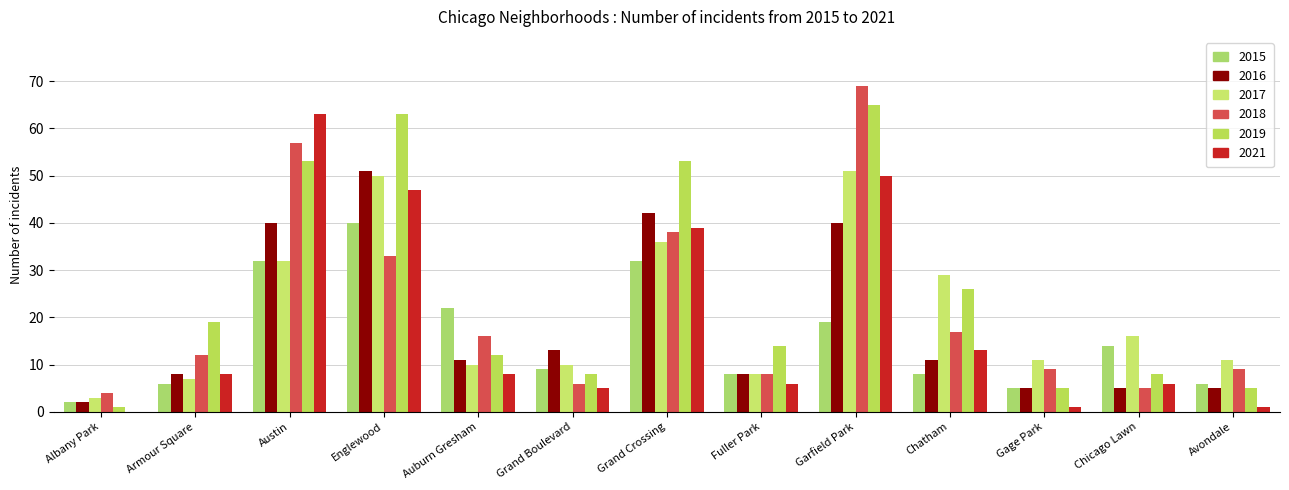

Which label corresponds to the smallest value in the chart?

Albany Park